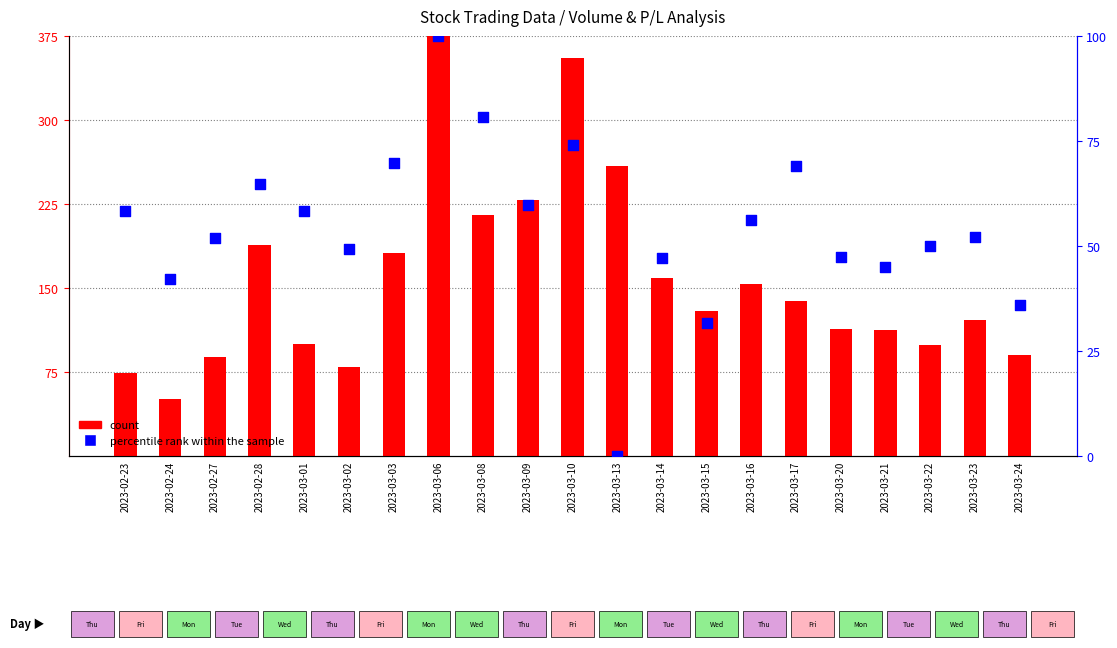

Which series contains the lowest Y value?

percentile rank within the sample